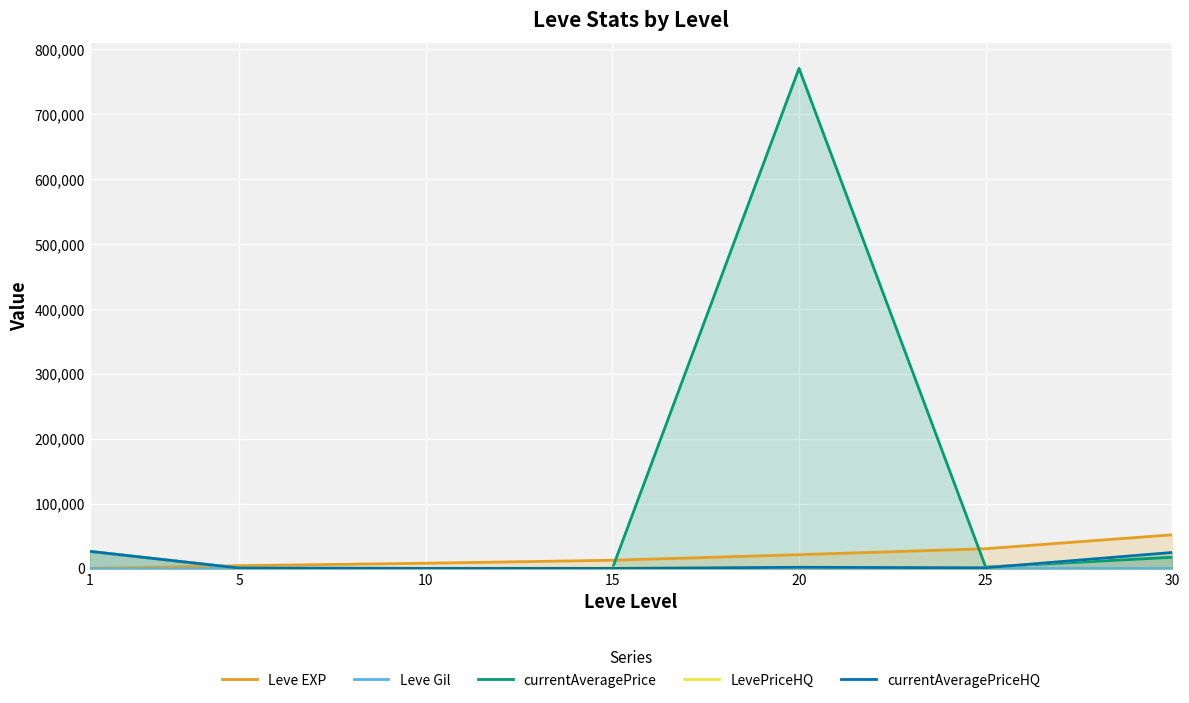

Is it true that Leve Gil equals 112 at 1?

True